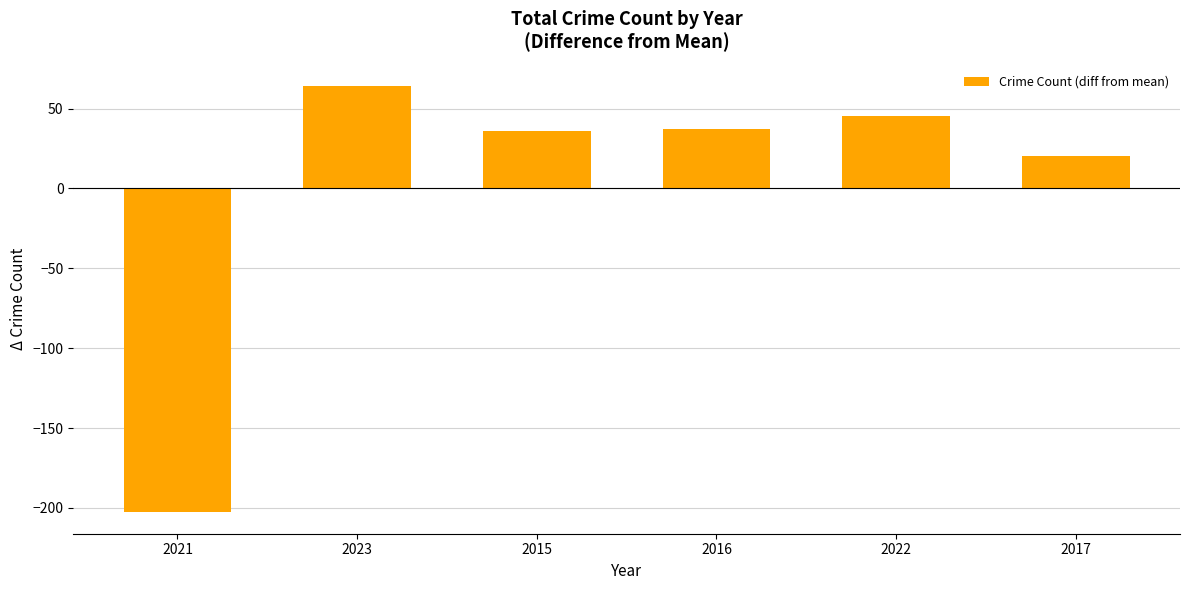

What is the difference between the maximum and minimum values?

267.0